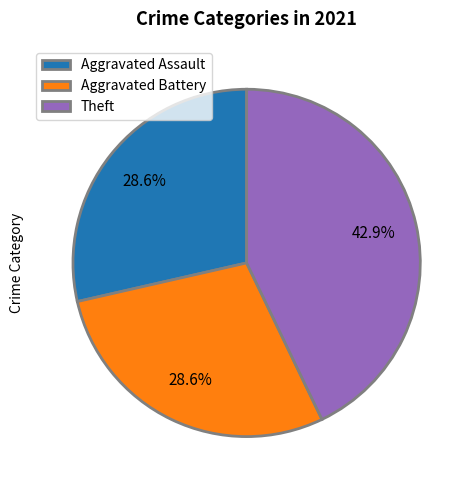

Is Theft the majority of the pie?

No